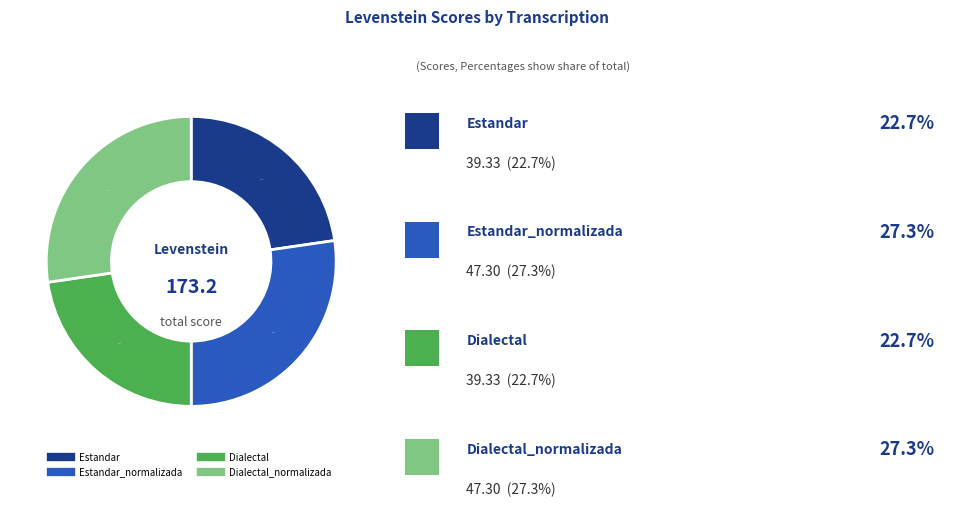

Does any single category account for the majority?

No